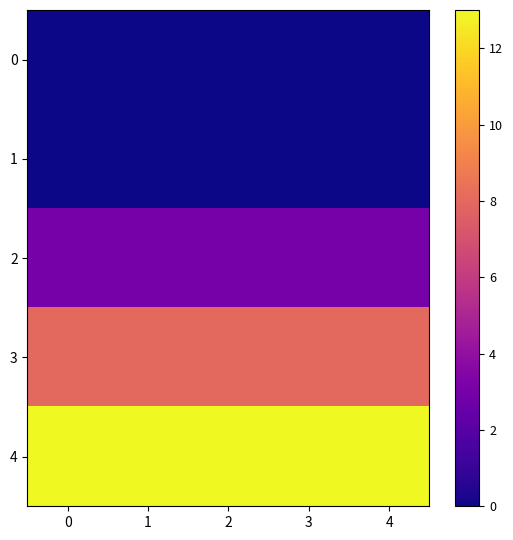

Reading right to left, transcribe all the data shown in this chart.

0: 4=0	3=0	2=0	1=0	0=0
1: 4=0	3=0	2=0	1=0	0=0
2: 4=3	3=3	2=3	1=3	0=3
3: 4=8	3=8	2=8	1=8	0=8
4: 4=13	3=13	2=13	1=13	0=13